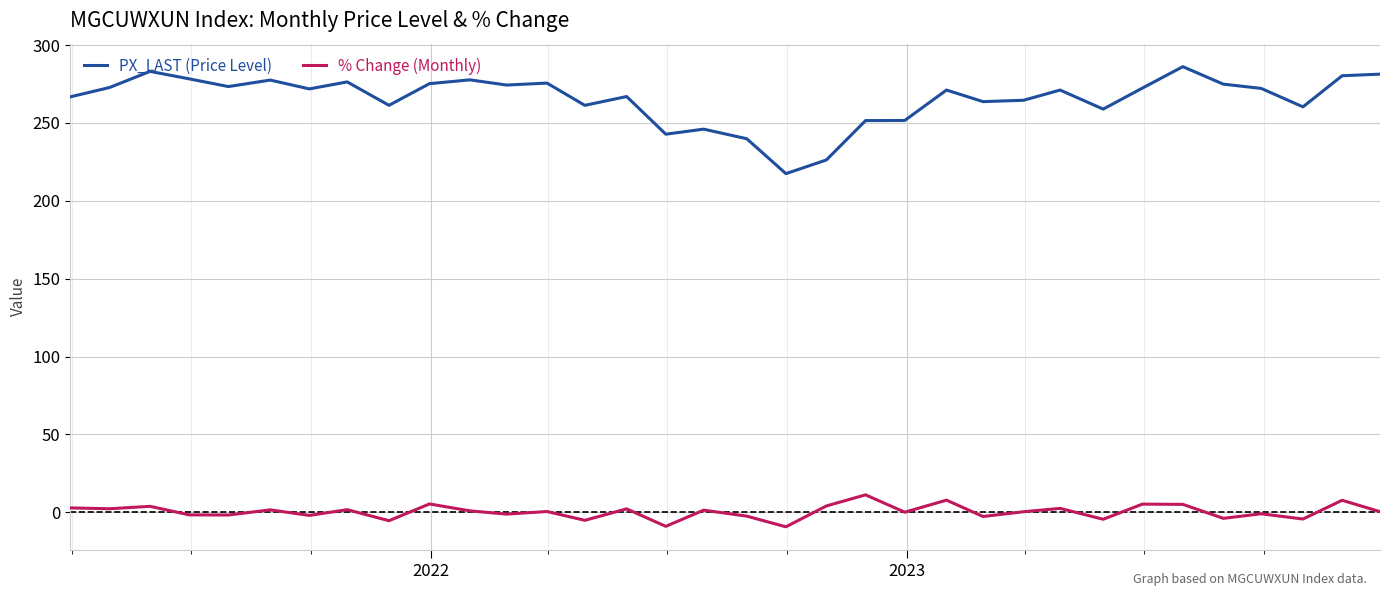

Does the chart have visible grid lines?

Yes